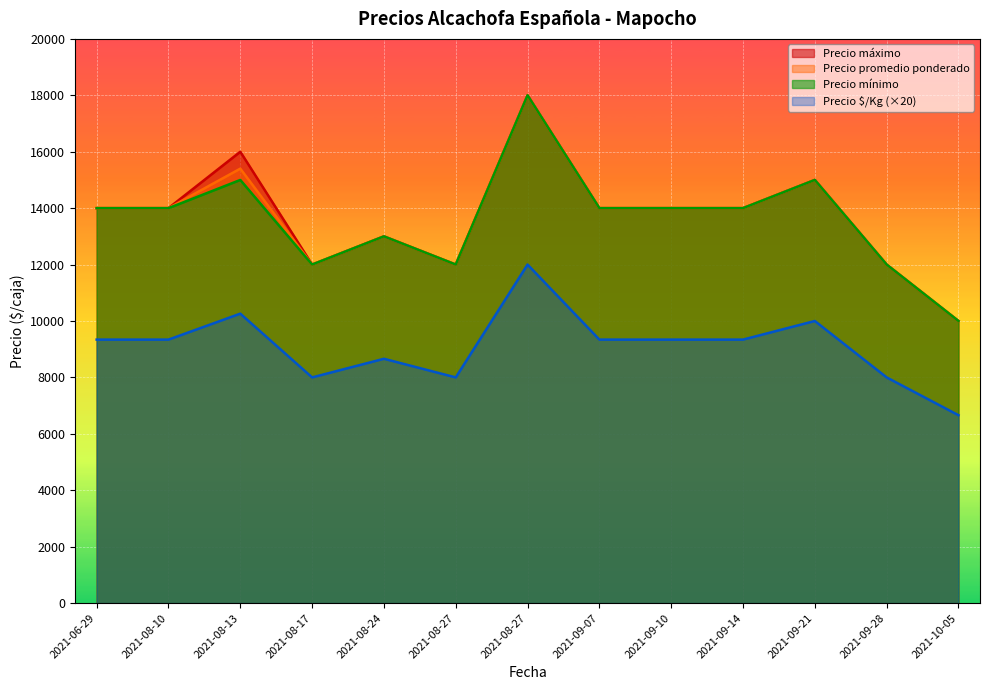

At which category is the sum across all series the highest?

2021-08-27